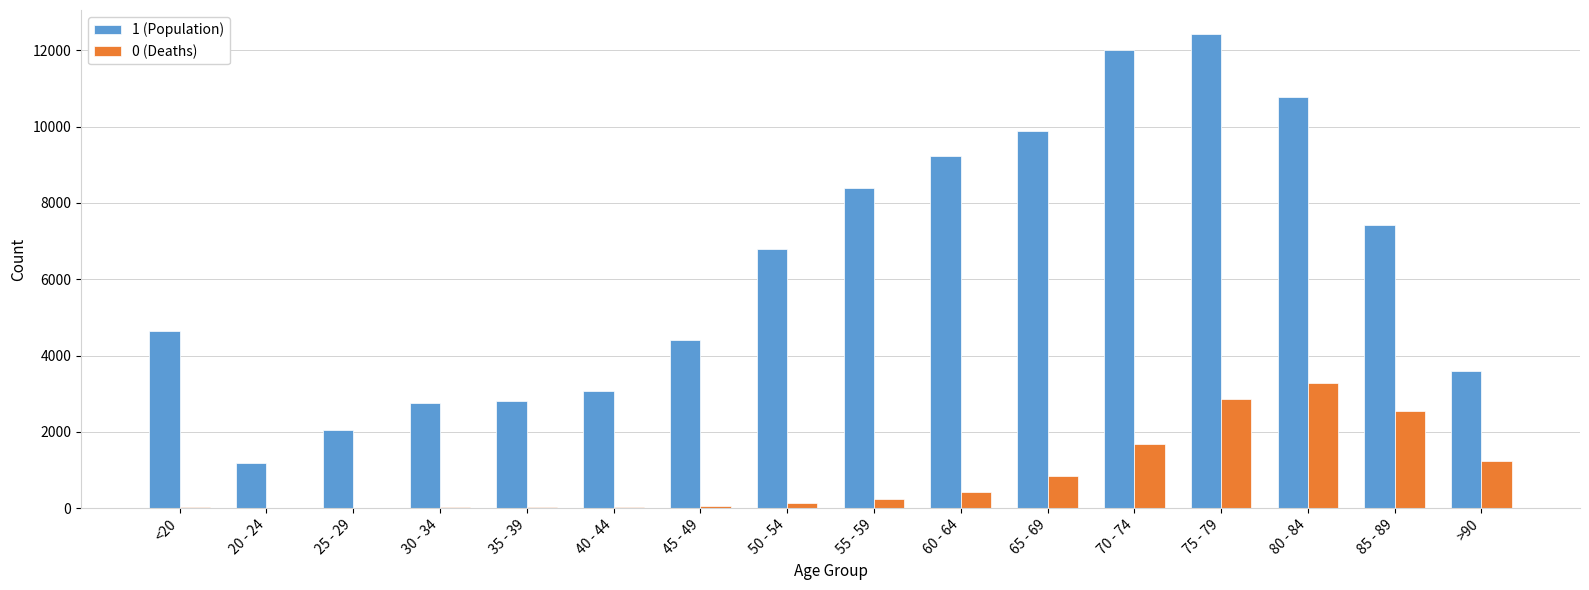

The value of 1 (Population) at 55 - 59 is 12860. True or false?

False